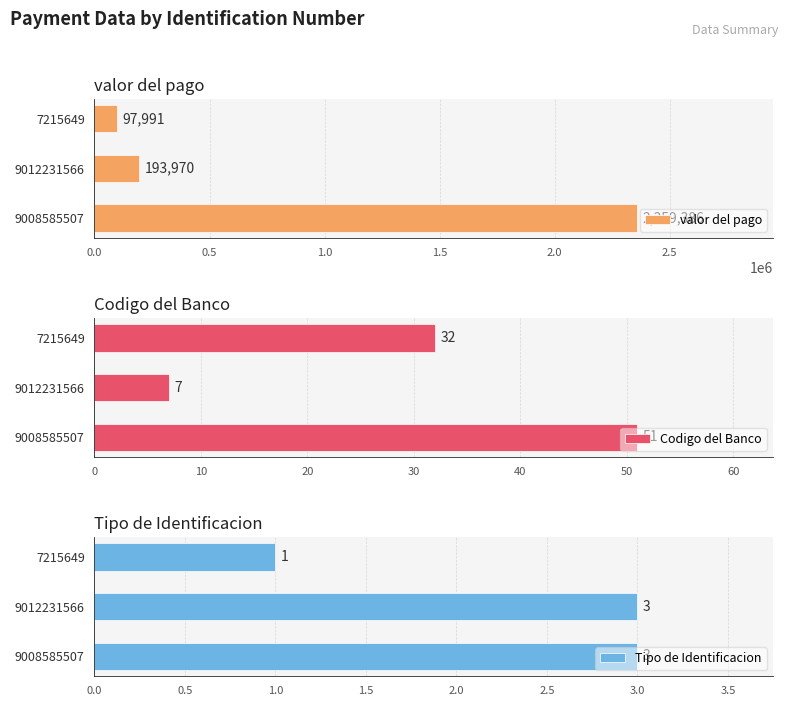

What is the sum of all valor del pago values?

2651347